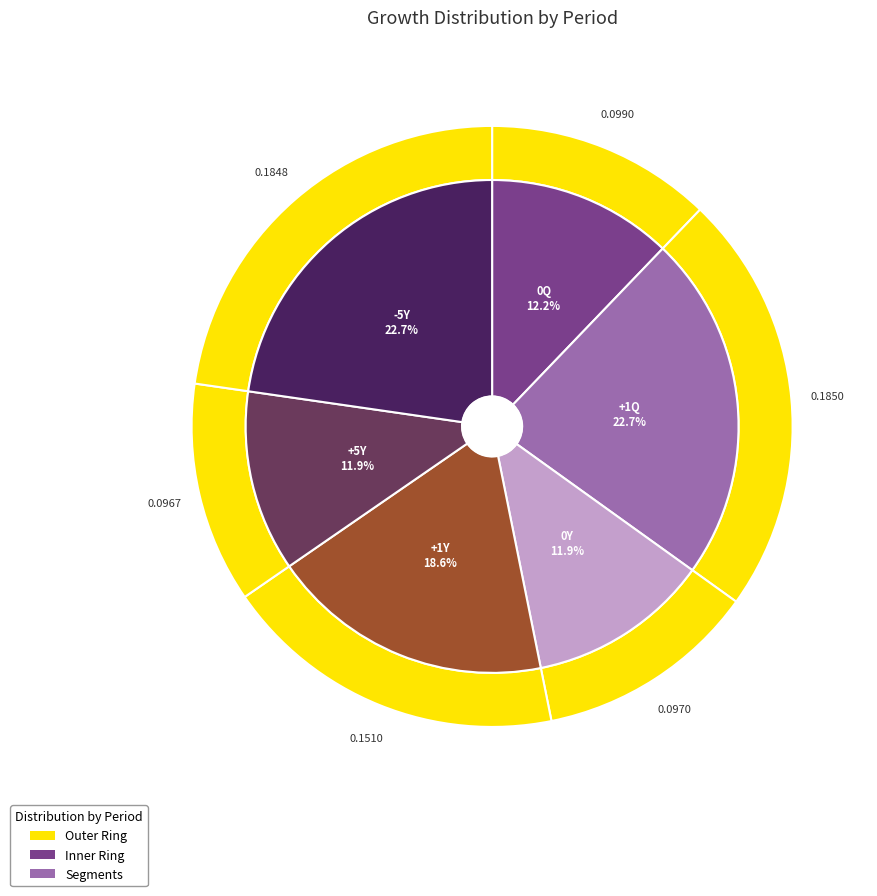

To the nearest percent, what is the combined percentage of +5Y and 0Y?

24%